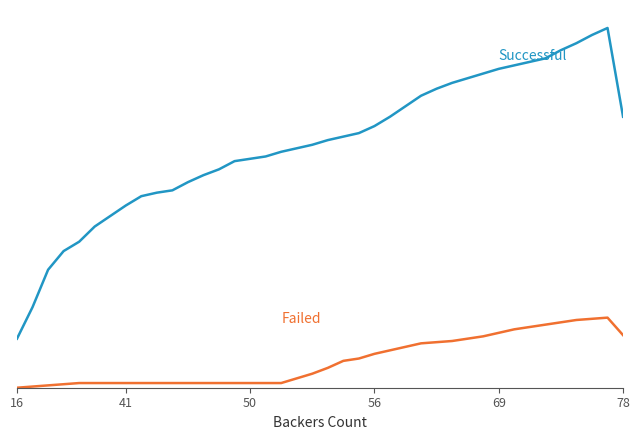

Does the chart display data point markers on the line(s)?

No